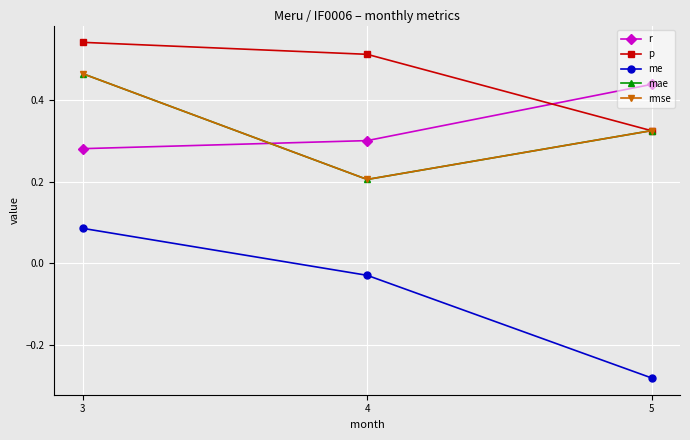

What is the total value across all series at 5?

1.1